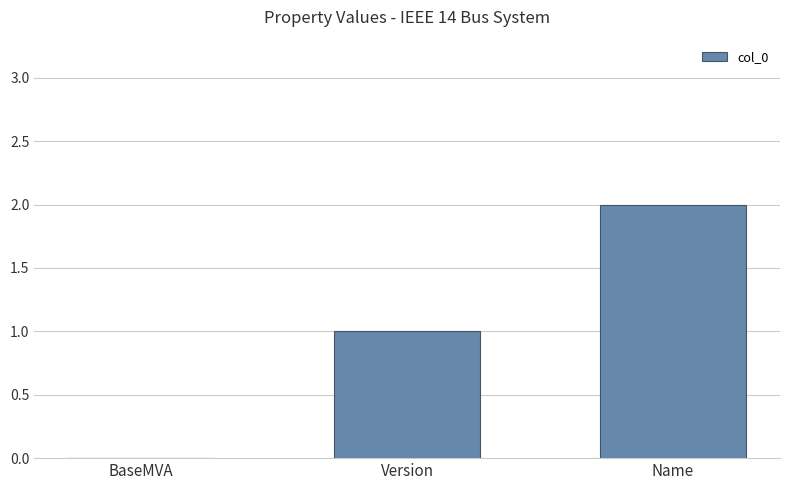

Which has a higher value, Name or Version?

Name